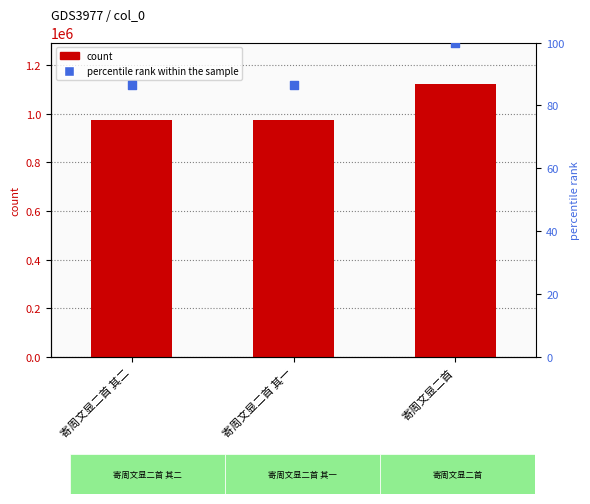

At which category is the sum across all series the highest?

寄周文显二首